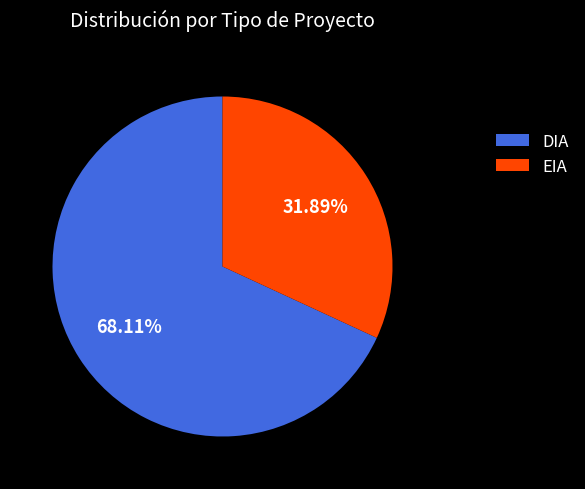

Combined, what portion of the pie is DIA and EIA?

100.0%